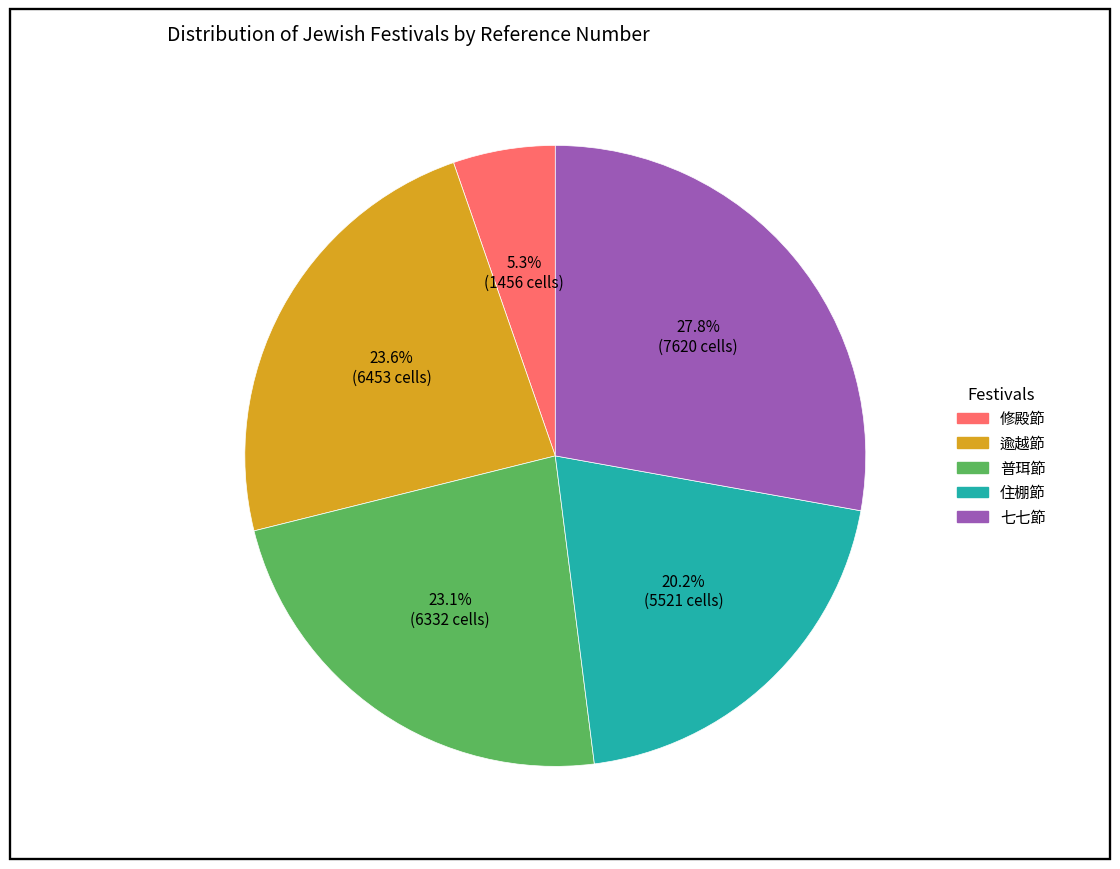

What is the largest slice in the pie chart?

七七節